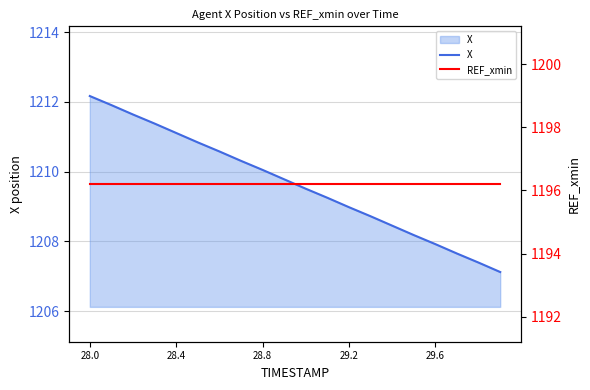

How many distinct data groups are displayed?

2